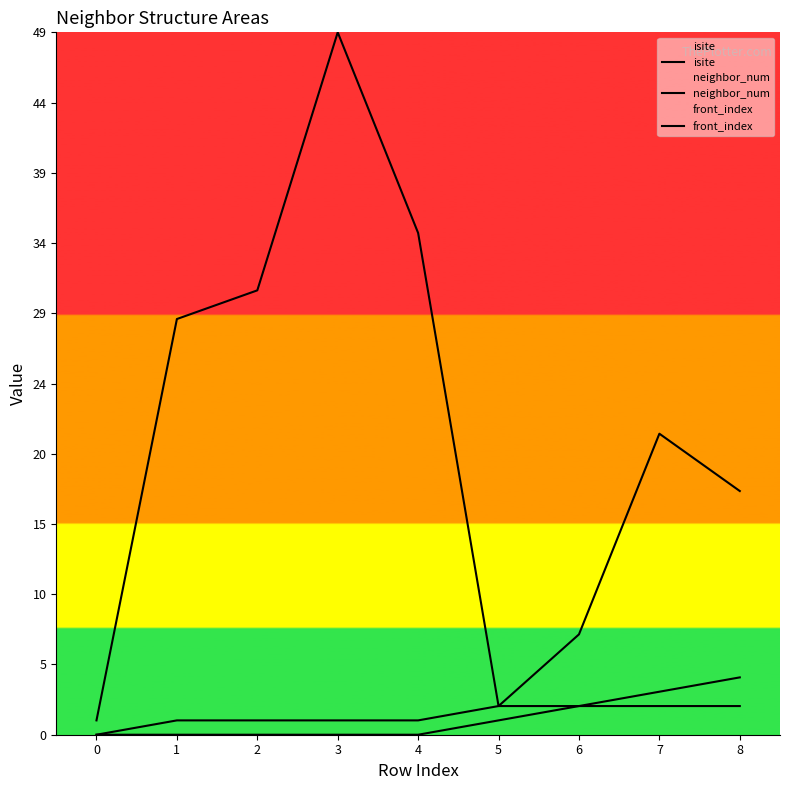

True or false: neighbor_num and front_index cross at least once.

False